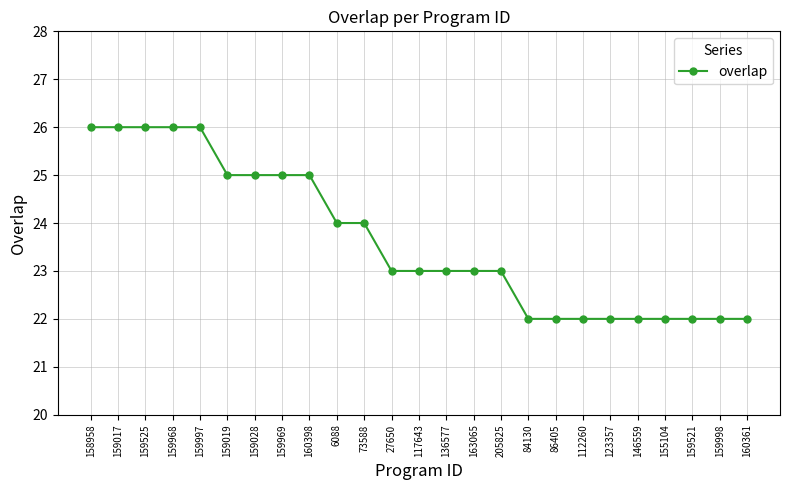

What is the difference between the second highest and minimum values?

4